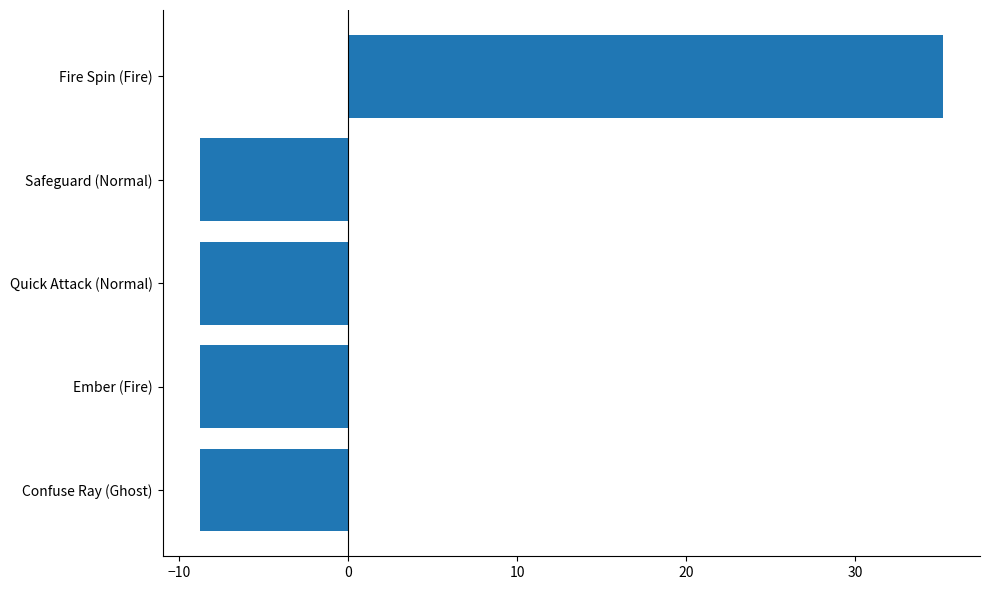

True or false: the data shows -8.8 at Safeguard (Normal).

True